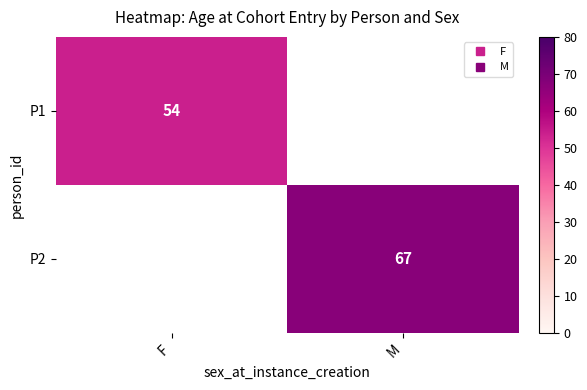

What is the maximum value shown in the chart?

67.0